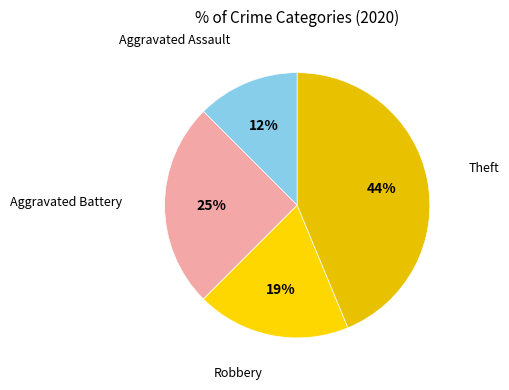

Which slice is the largest?

Theft